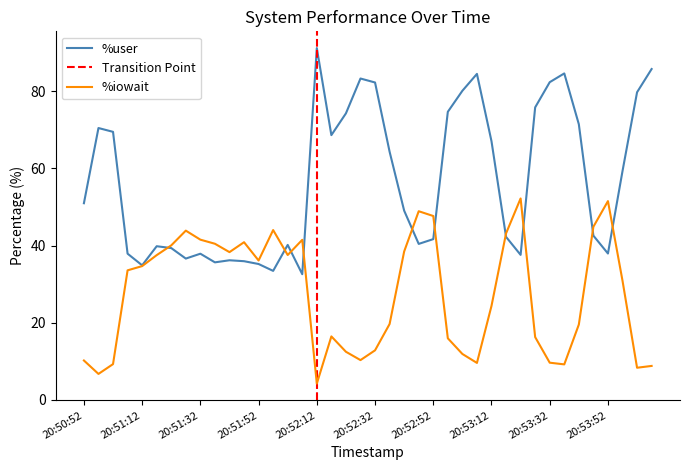

What is the total value across all series at 20:53:32?

92.0